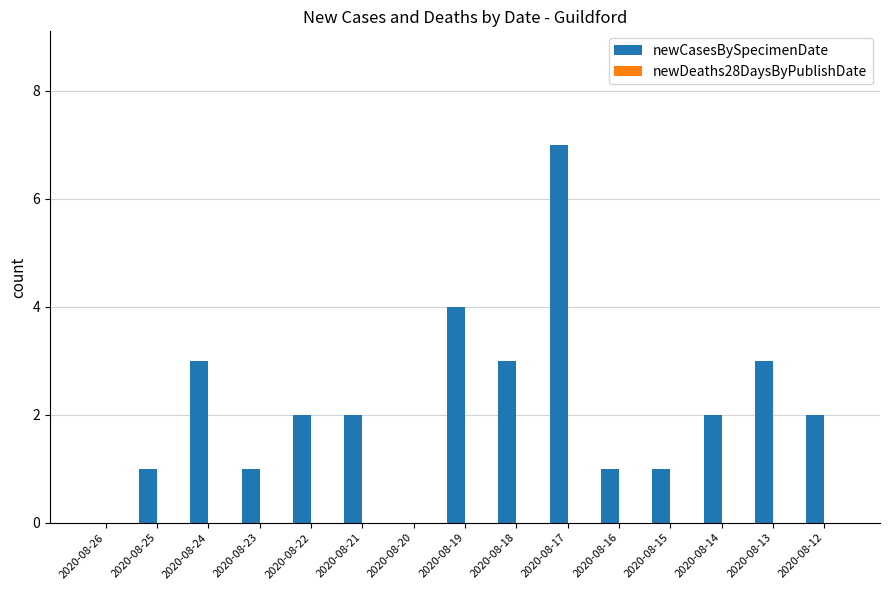

What is the greatest value displayed?

7